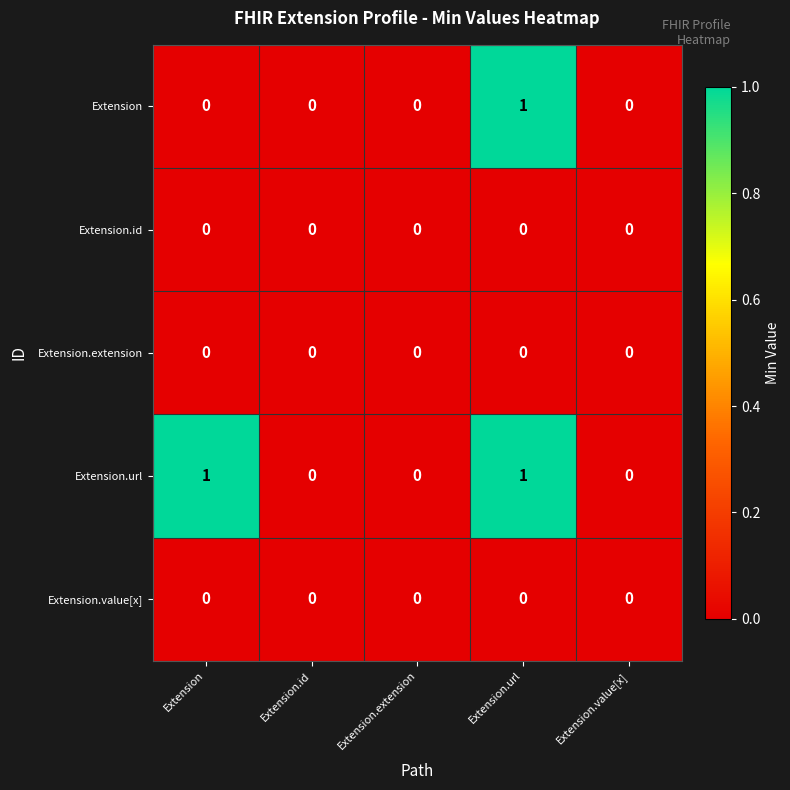

At which category is the sum across all series the highest?

Extension.url